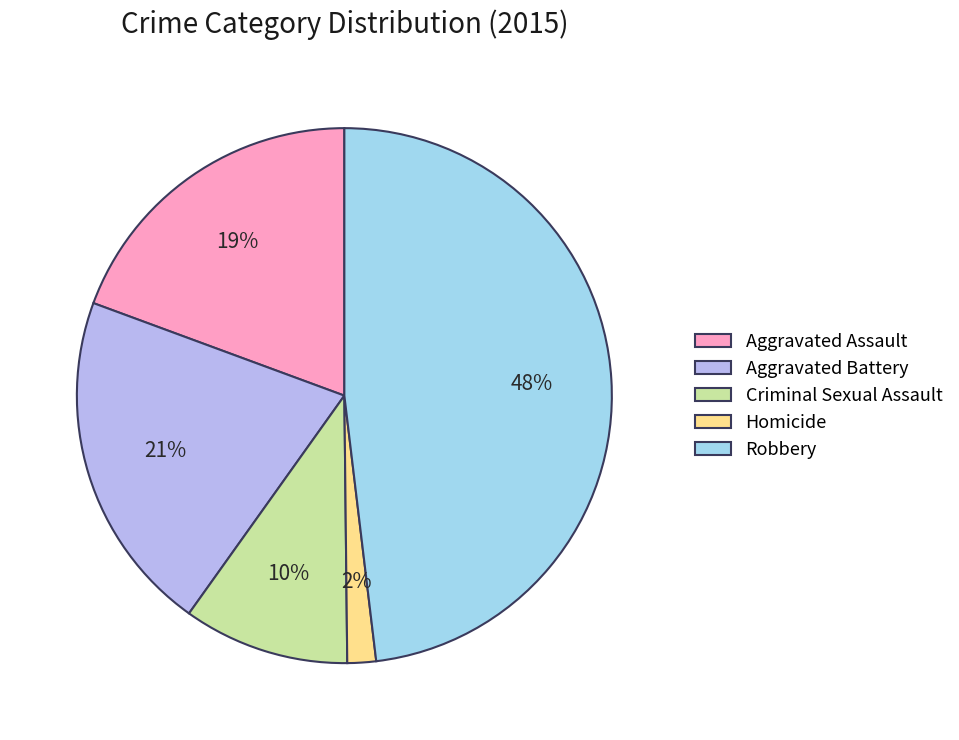

What is the largest slice in the pie chart?

Robbery